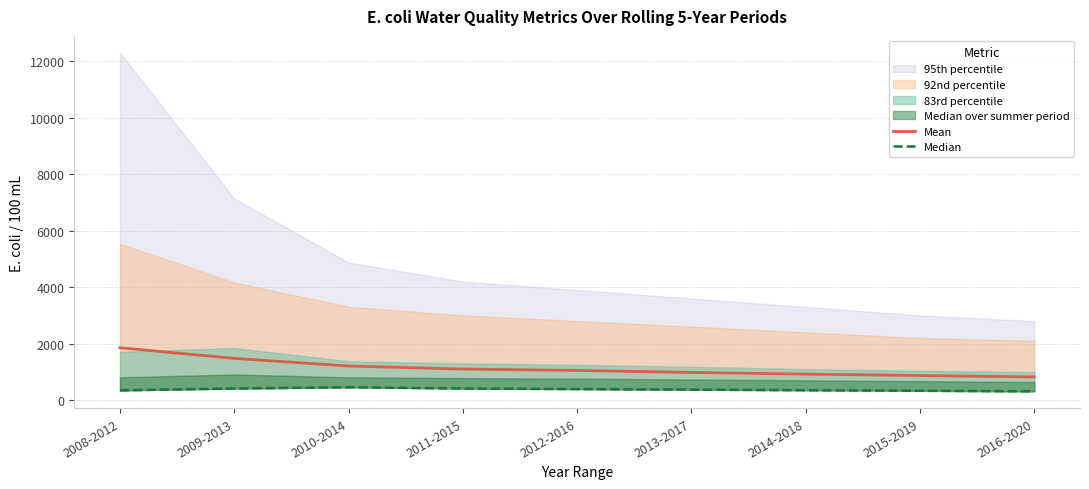

What is the minimum value for Mean?

820.0